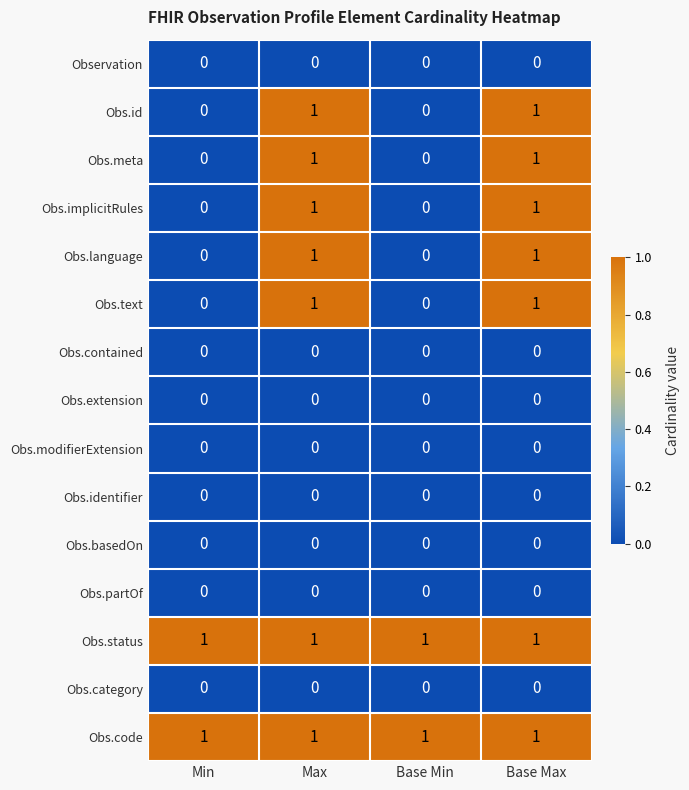

What is the total value across all series at Max?

7